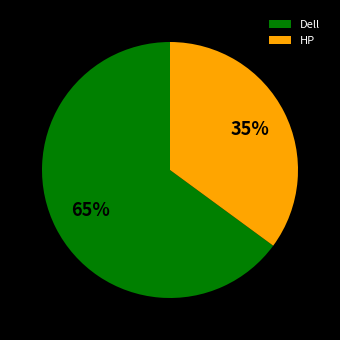

What is the ratio of the value at Dell to the value at HP?

1.9